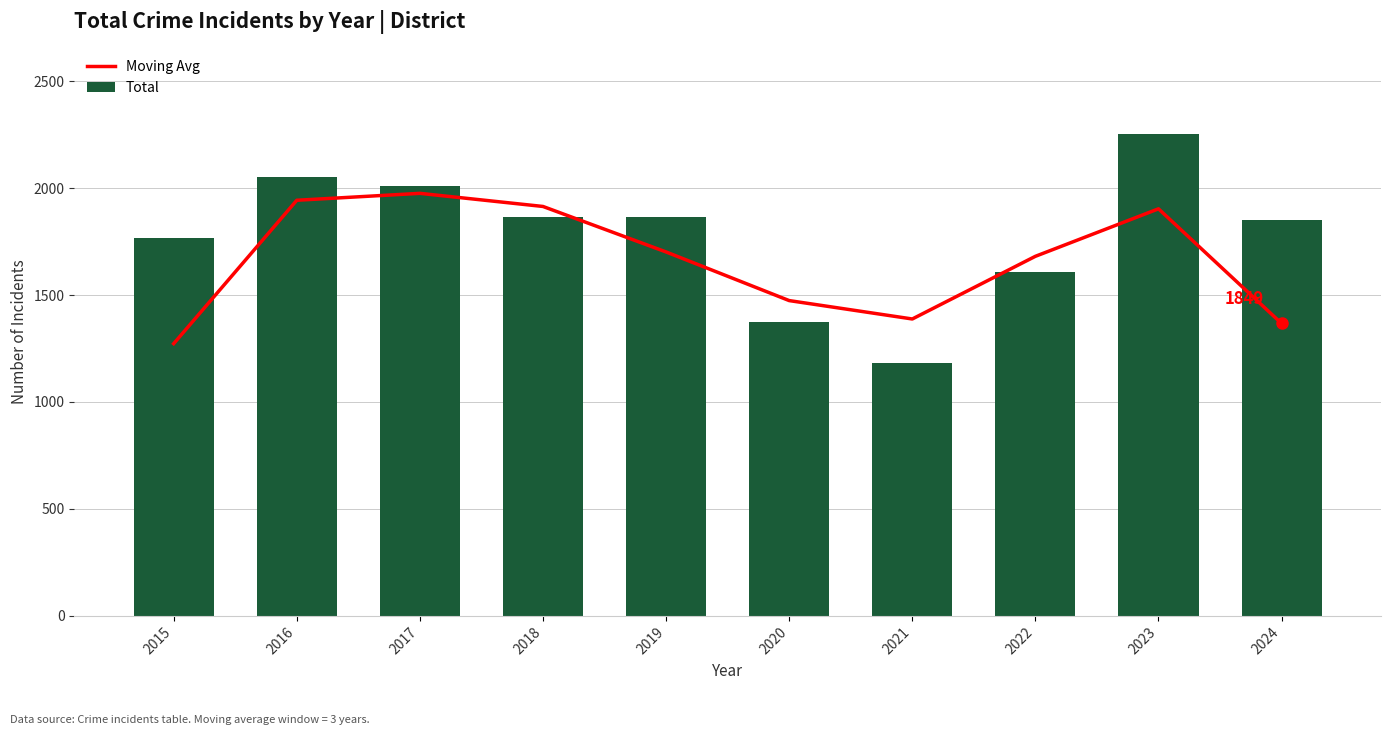

What is the difference between the maximum and minimum values in the Moving Avg series?

702.7